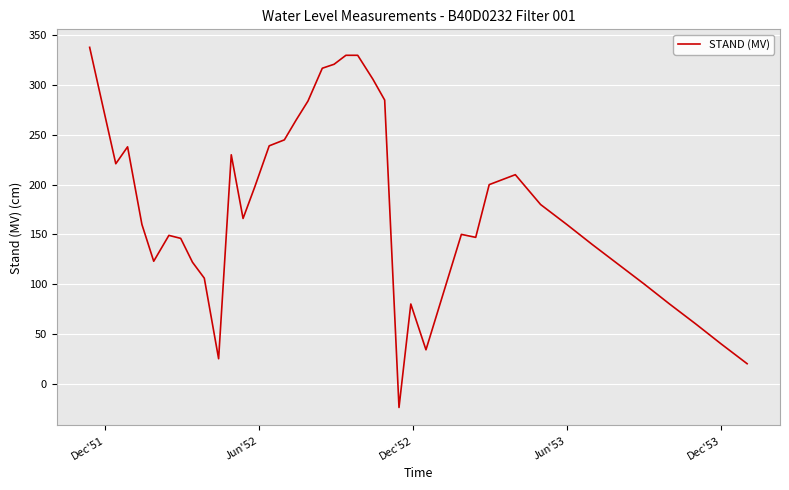

What is the difference between the maximum and minimum values?

362